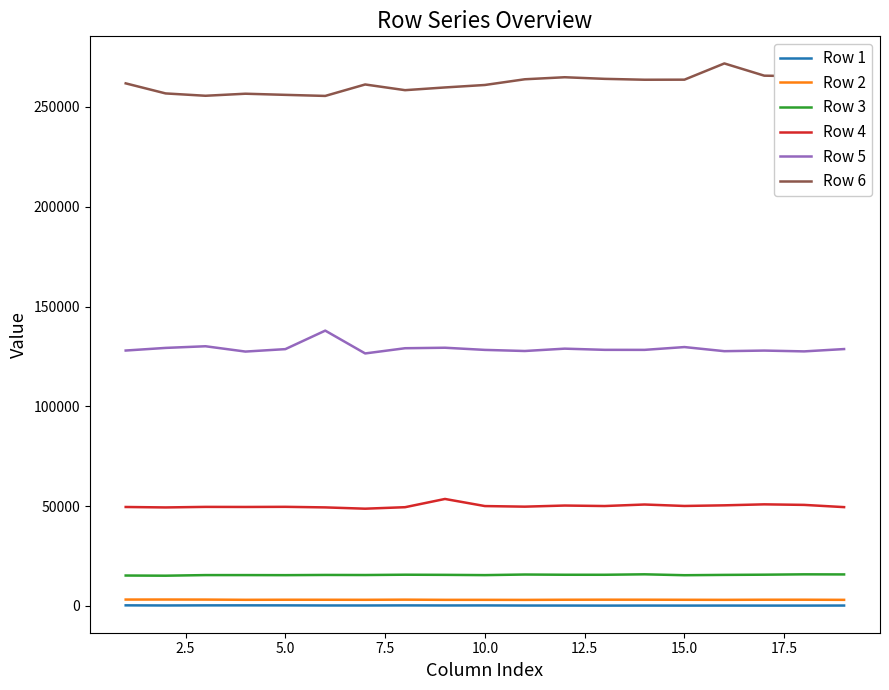

True or false: Row 3 and Row 4 cross at least once.

False